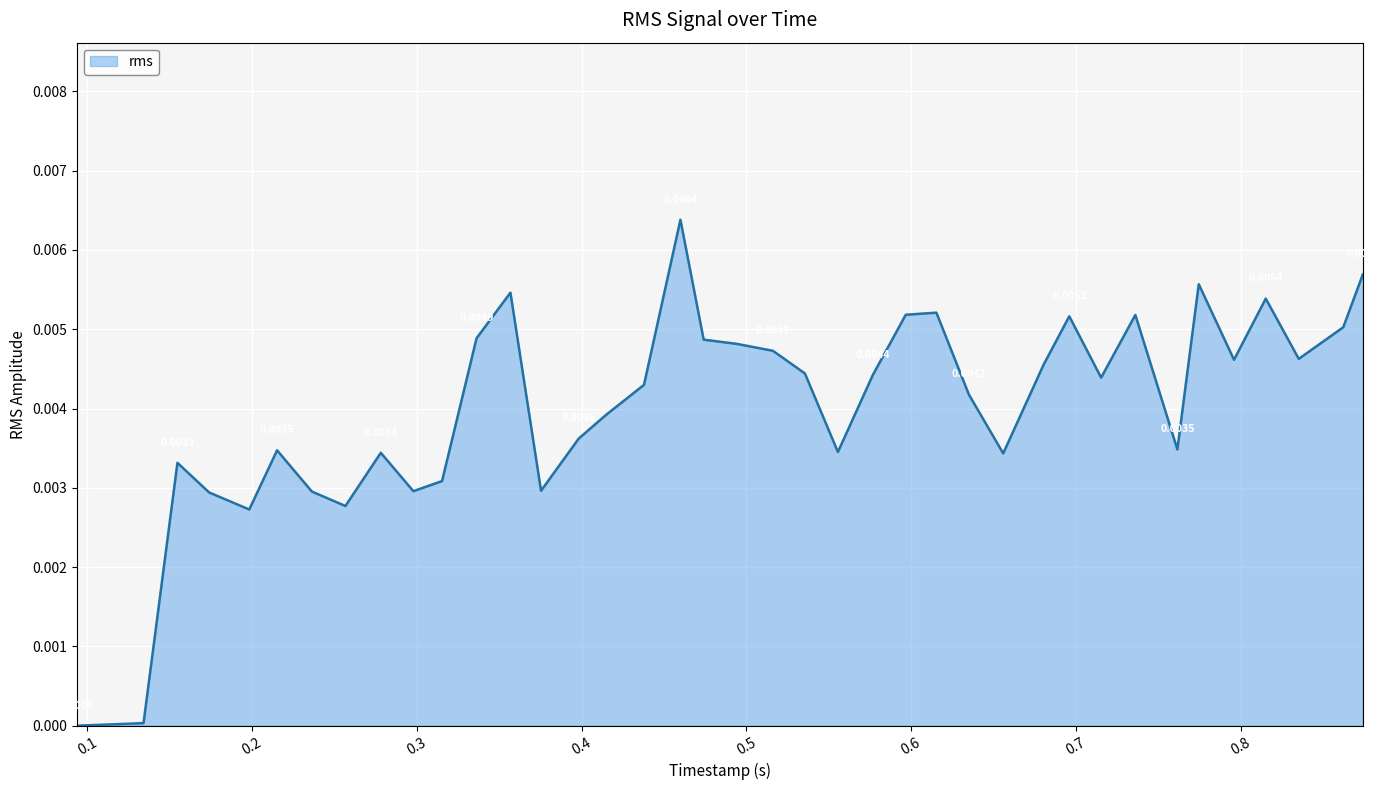

What is the label of the 8th point from the right?

0.736092135